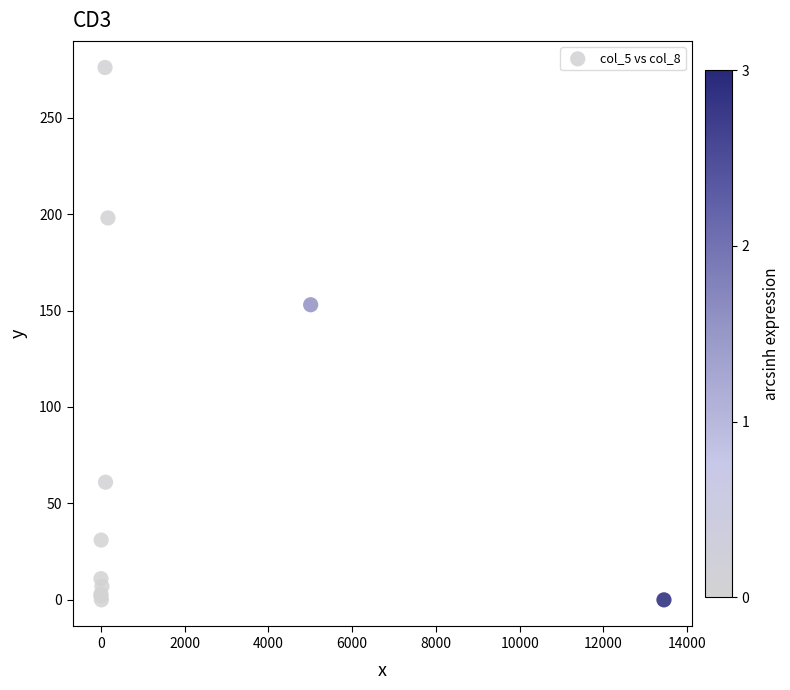

What Y value in the scatter plot is closest to 138?

153